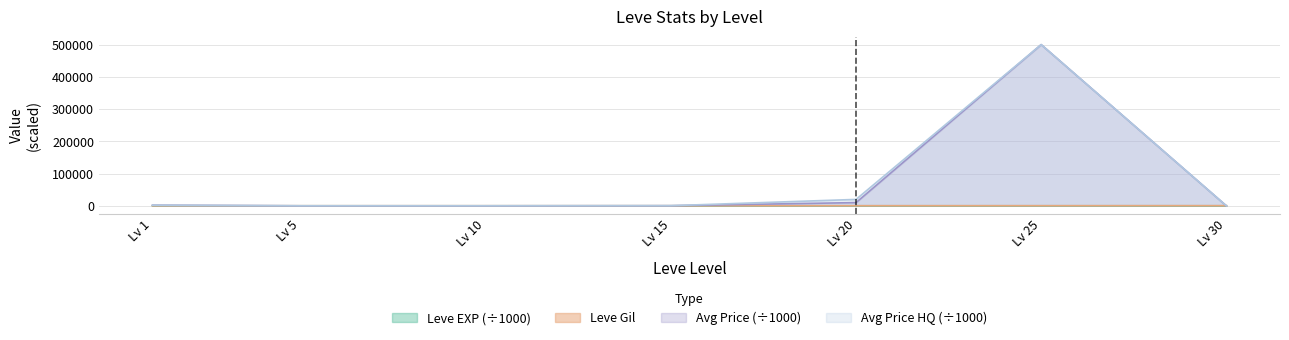

What is the value of the Leve EXP point at the 3rd from the left?

8.4